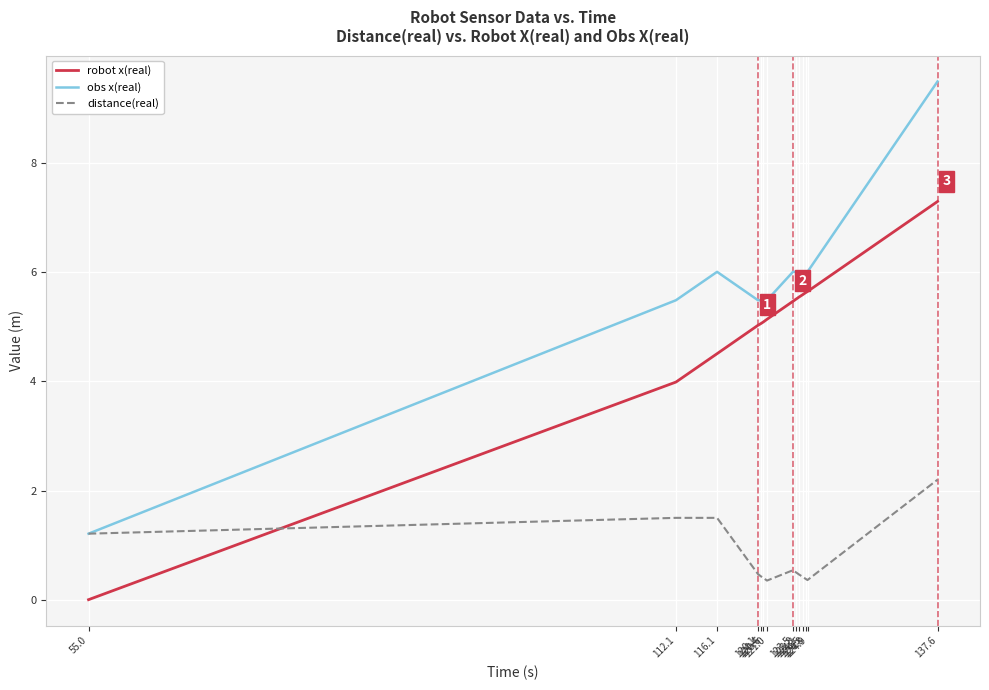

Read the robot x(real) value at 121.0.

5.1